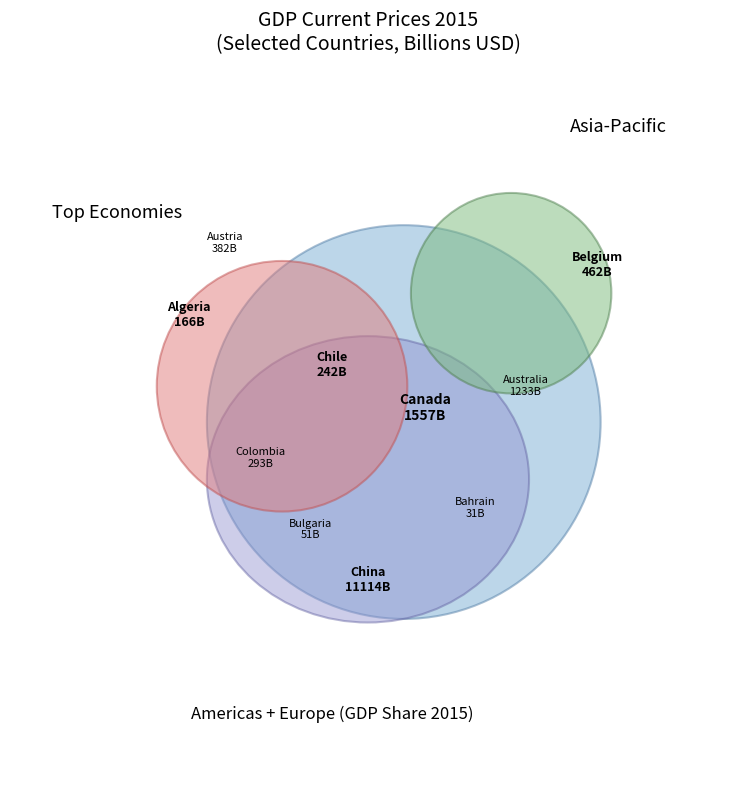

Which has a higher value, Bahrain or Algeria?

Algeria